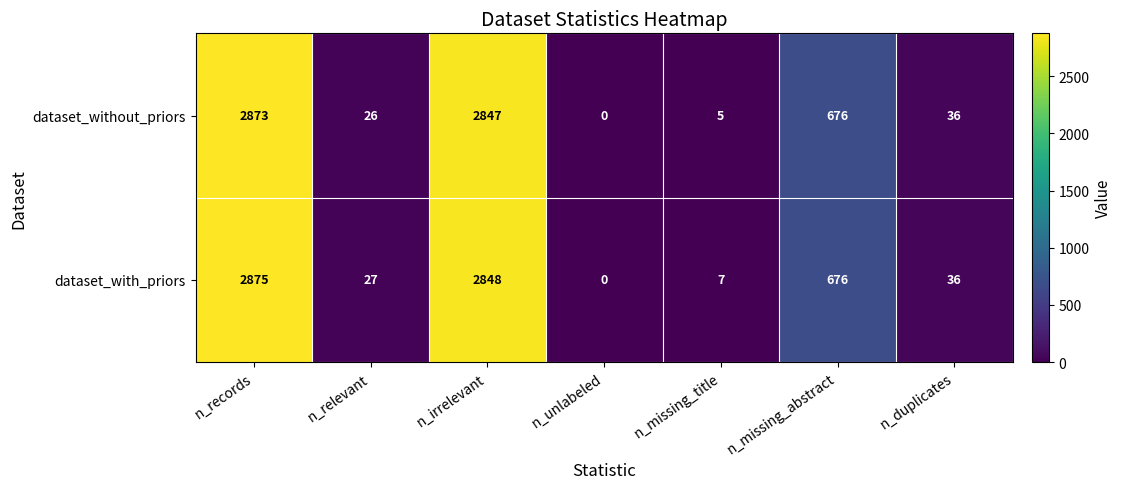

Which series has the largest range (max minus min)?

dataset_with_priors